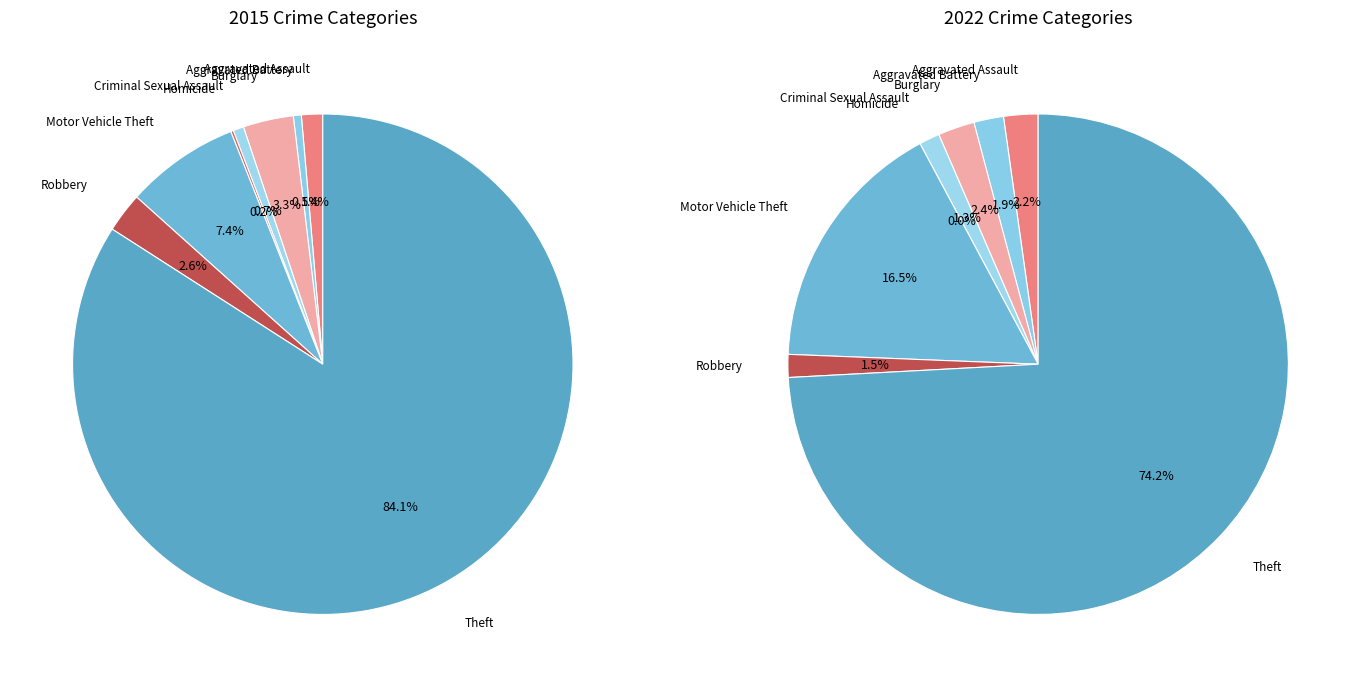

Between Aggravated Assault and Theft, which is larger?

Theft